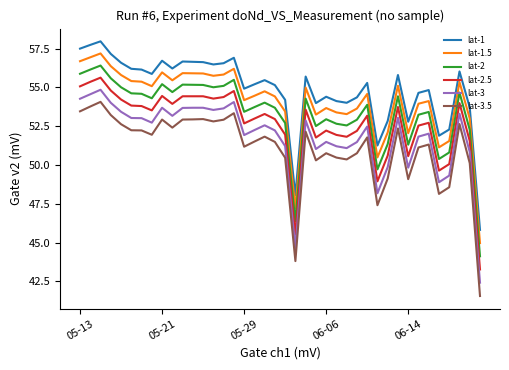

Which series has the largest total across all categories?

lat-1